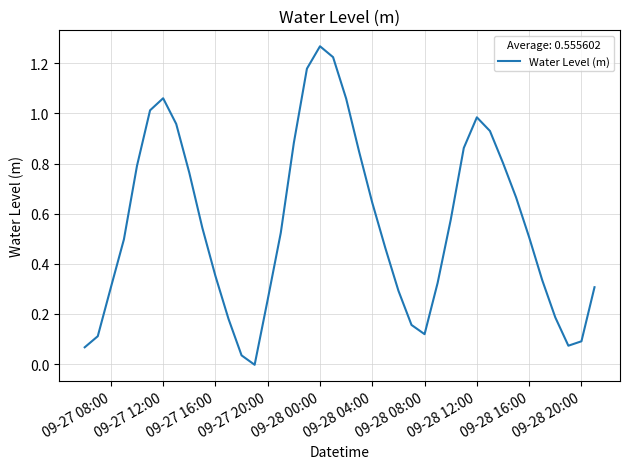

Which label corresponds to the largest value in the chart?

09-28 00:00